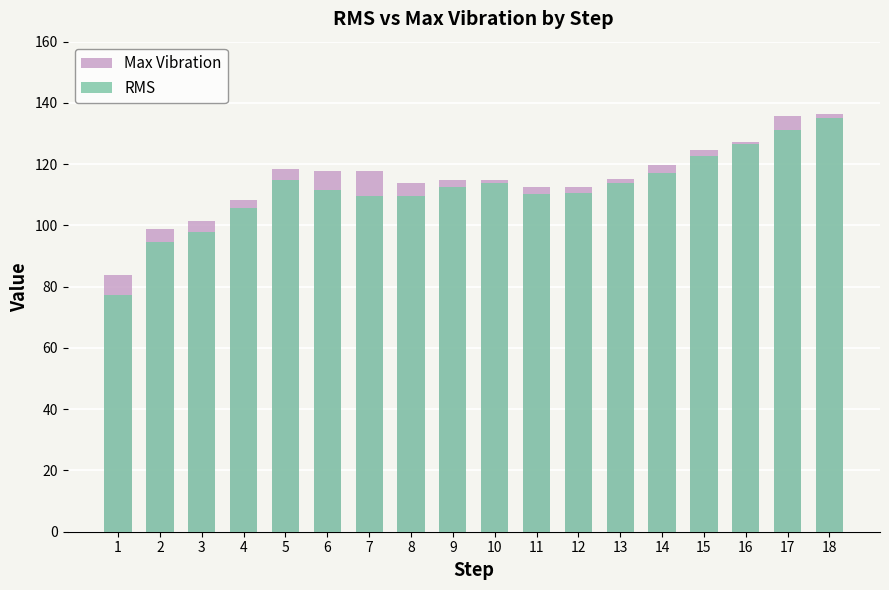

Rank the categories by RMS value from highest to lowest.

18, 17, 16, 15, 14, 5, 10, 13, 9, 6, 12, 11, 7, 8, 4, 3, 2, 1